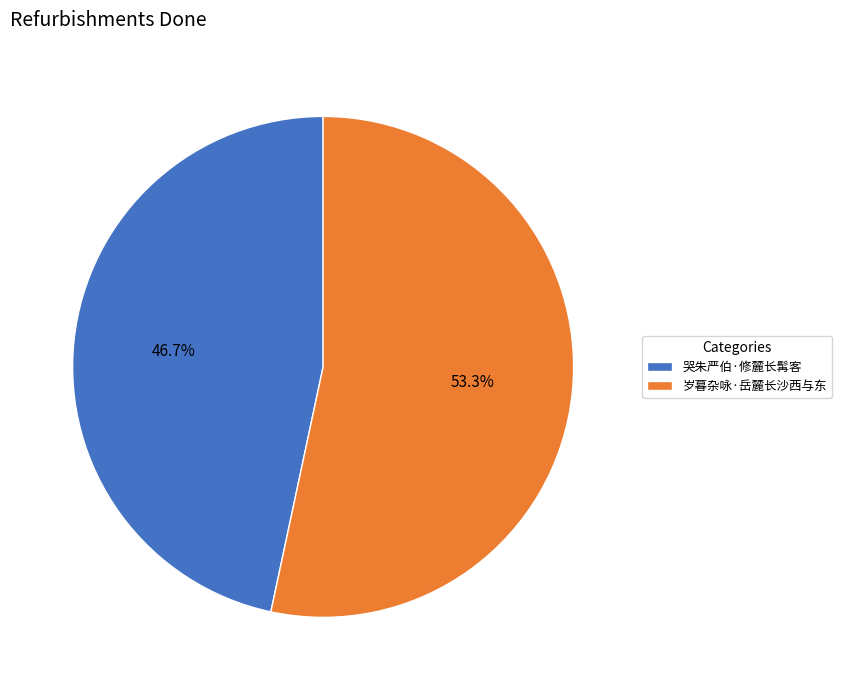

How many segments does this pie chart have?

2